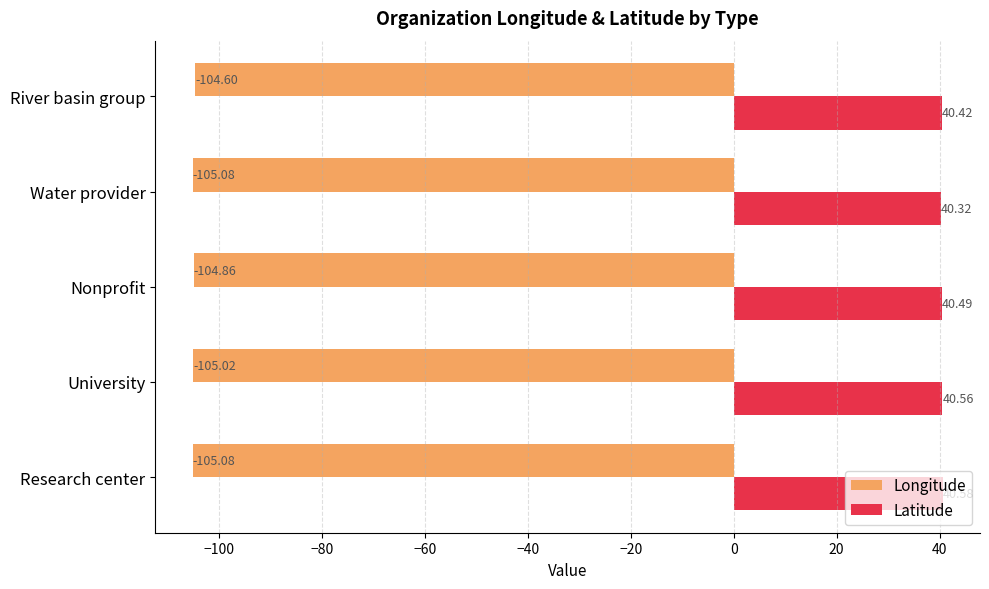

Is the value of Longitude at Research center greater than the value of Latitude at River basin group?

No